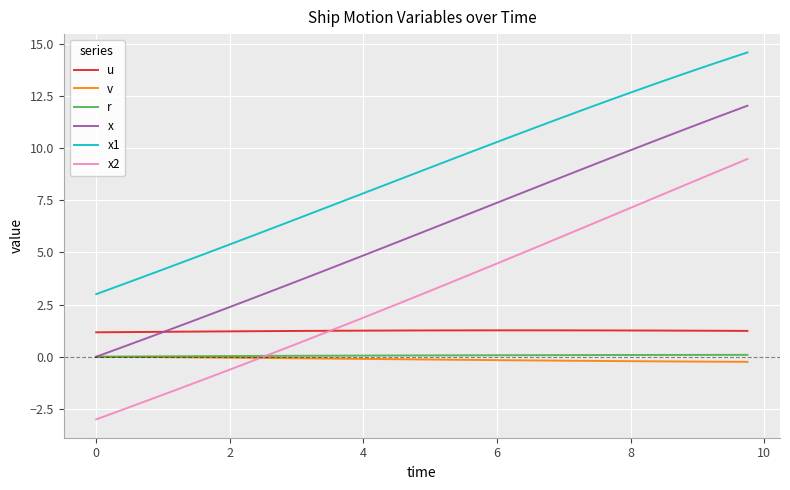

True or false: u and r cross at least once.

False